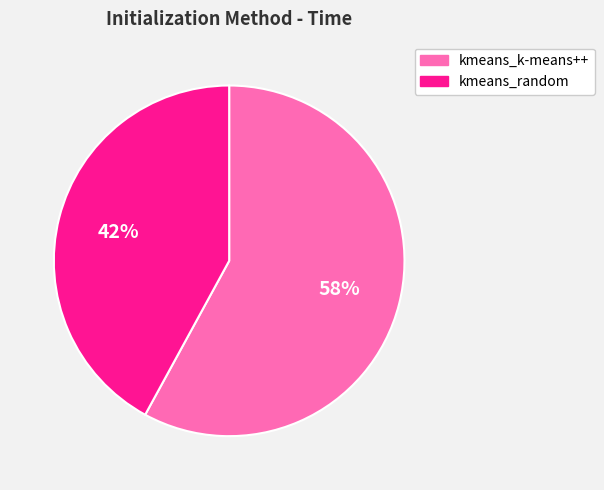

To the nearest percent, what is the average slice percentage?

50%